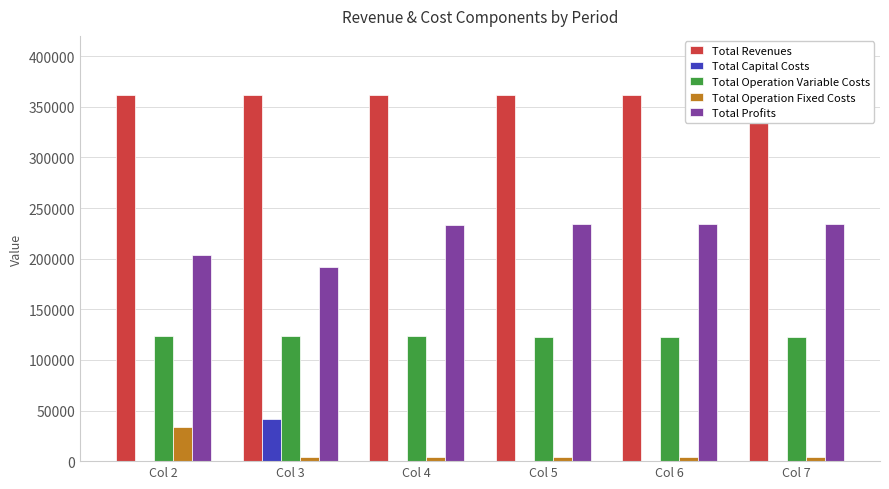

What is the sum of the Total Capital Costs values at Col 6 and Col 3?

41600.0